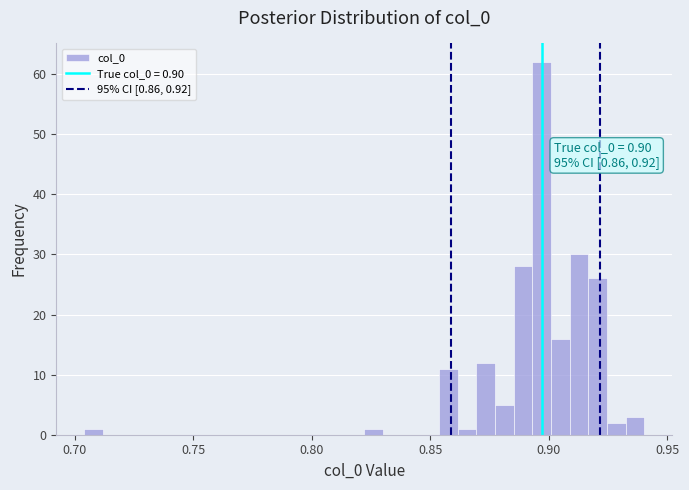

Around what value on the x-axis is the tallest bar? Give the approximate position of its centre, as read against the axis.

0.895